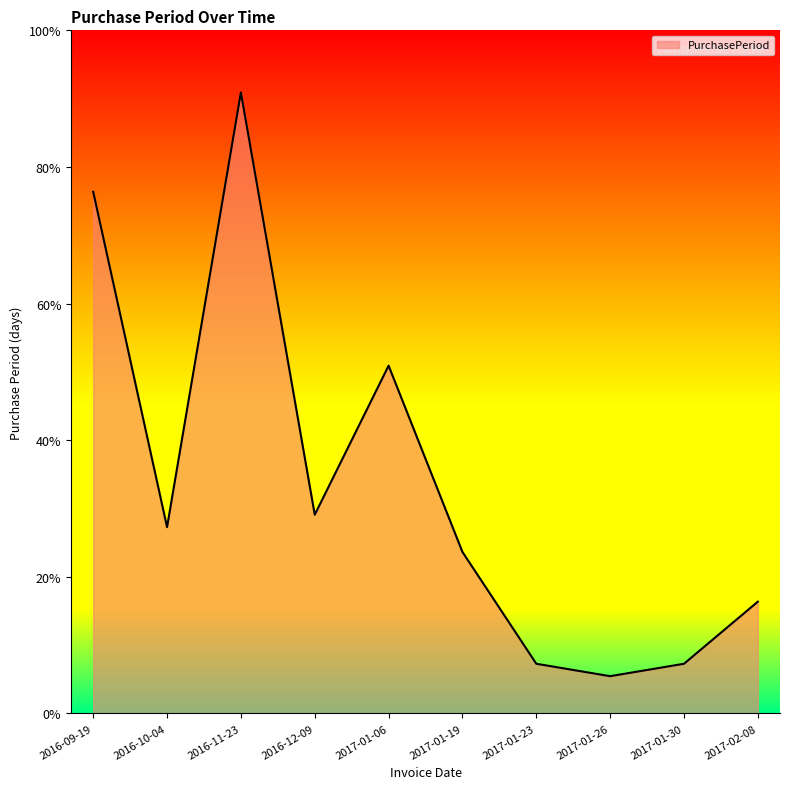

List the labels in order of value, largest first.

2016-11-23, 2016-09-19, 2017-01-06, 2016-12-09, 2016-10-04, 2017-01-19, 2017-02-08, 2017-01-23, 2017-01-30, 2017-01-26